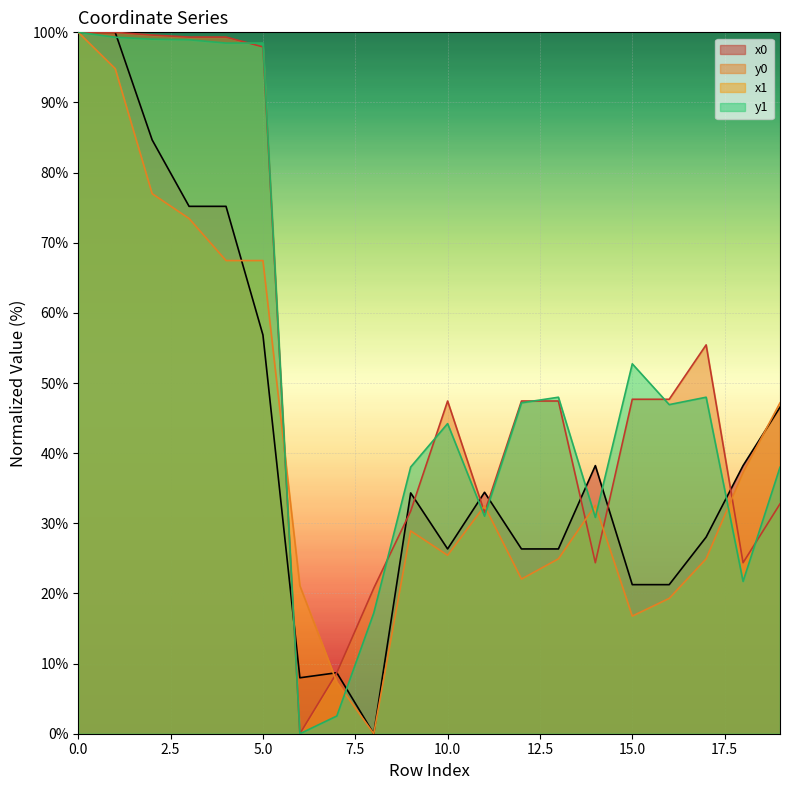

How many values in y0 are above zero?

19